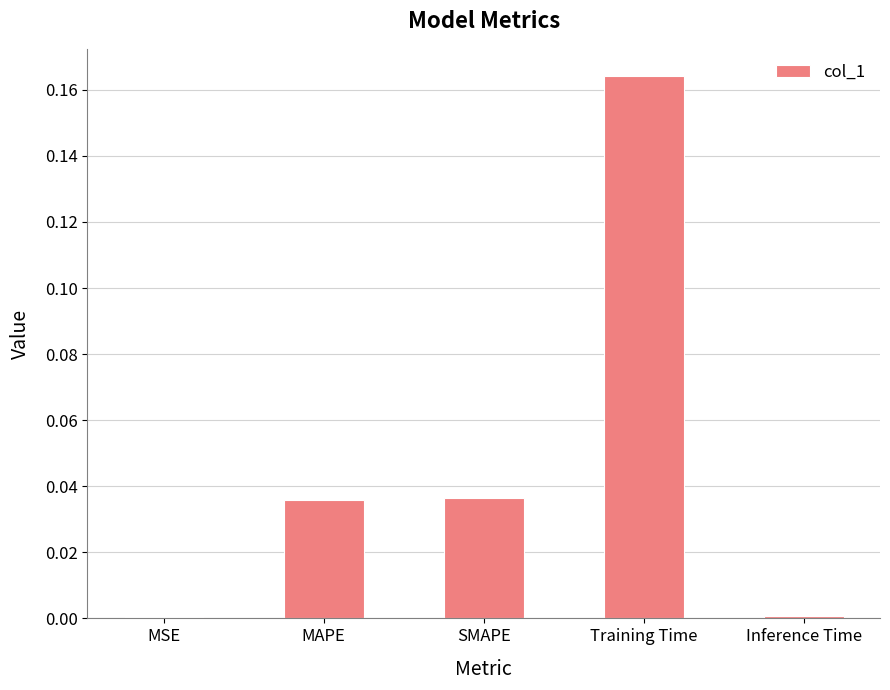

What is the label of the 1st bar from the right?

Inference Time